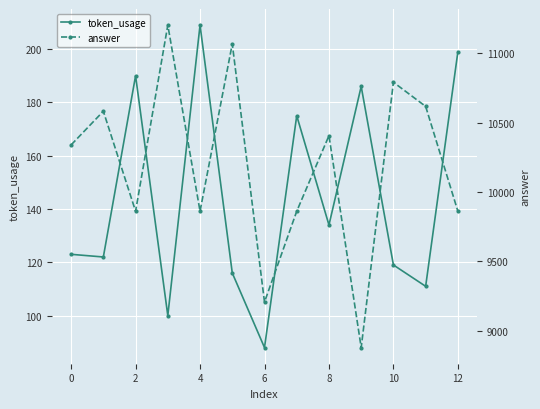

Is it true that answer equals 14585.4 at 2?

False